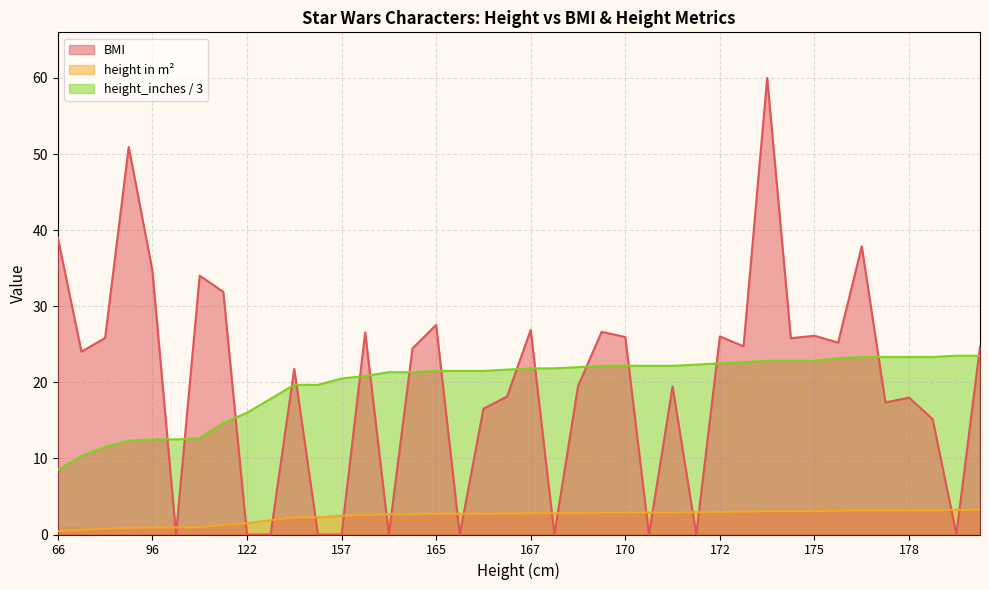

What is the value of the height_m2 point at the 37th from the left?

3.2